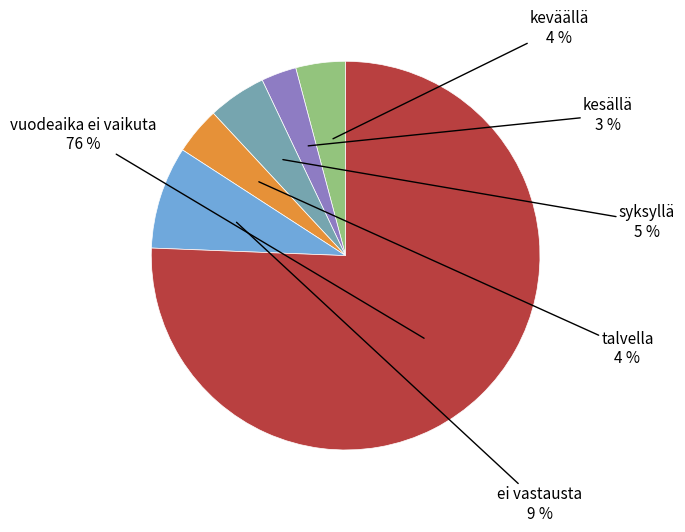

To the nearest percent, what is the average slice percentage?

17%